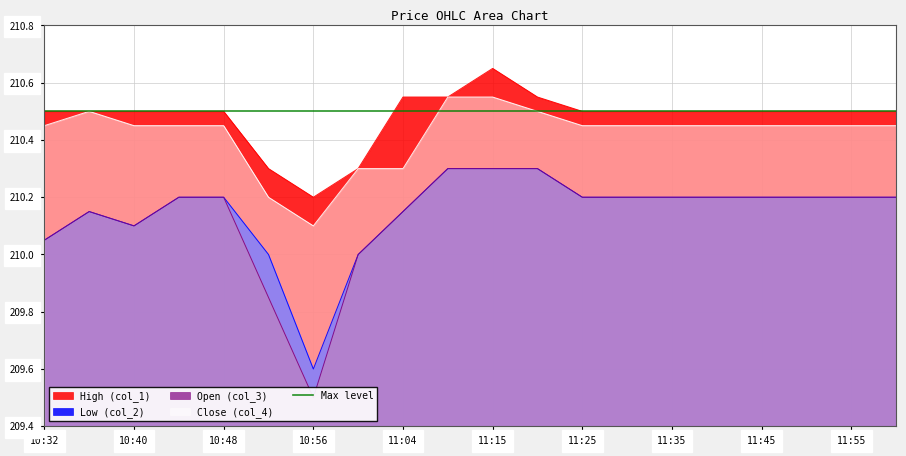

How many High (col_1) values are between 210 and 211?

20